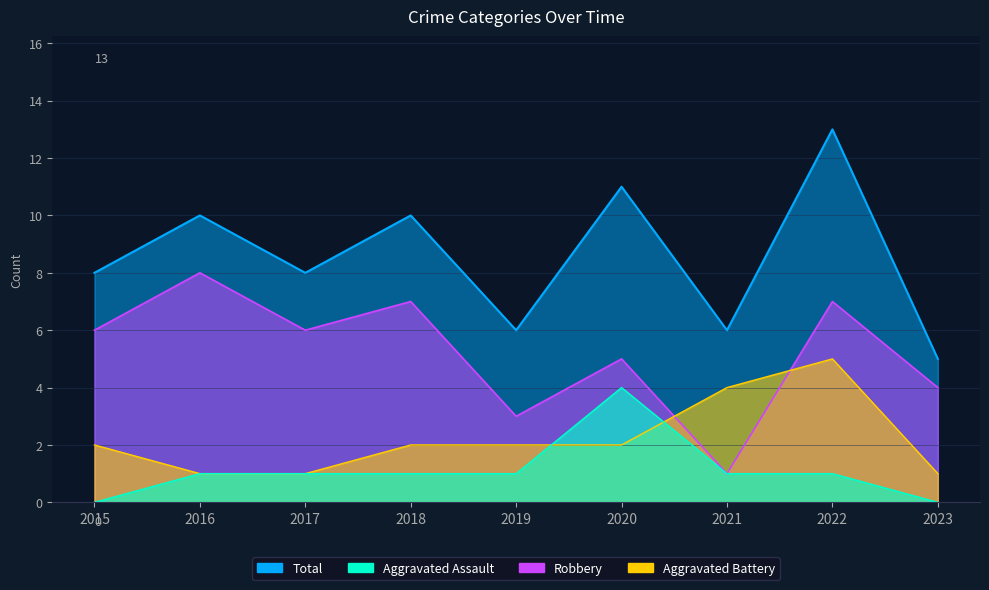

How many intersections are there between Aggravated Battery and Robbery?

2